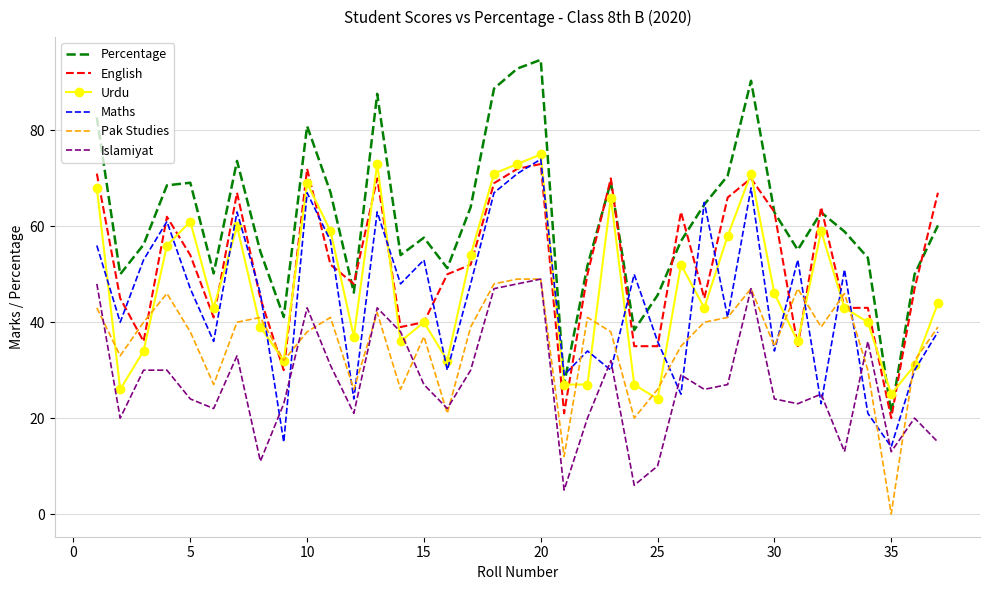

Which series has the largest range (max minus min)?

Percentage